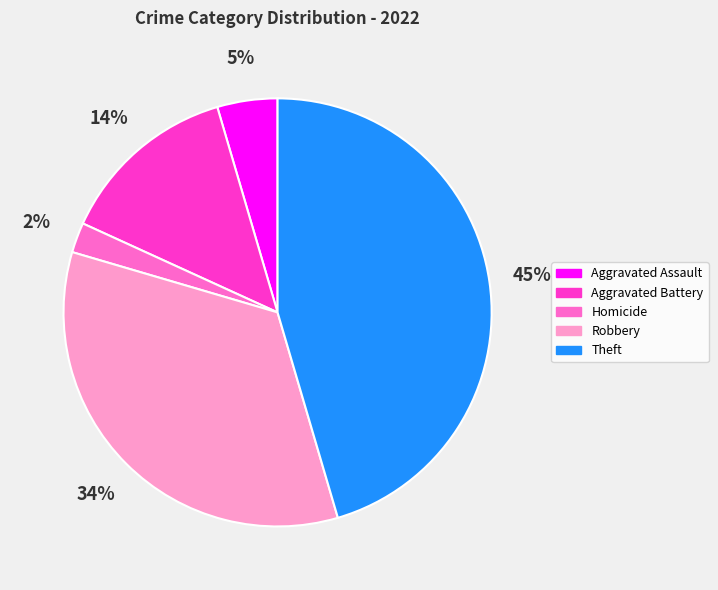

Which category has the smallest portion of the pie?

Homicide